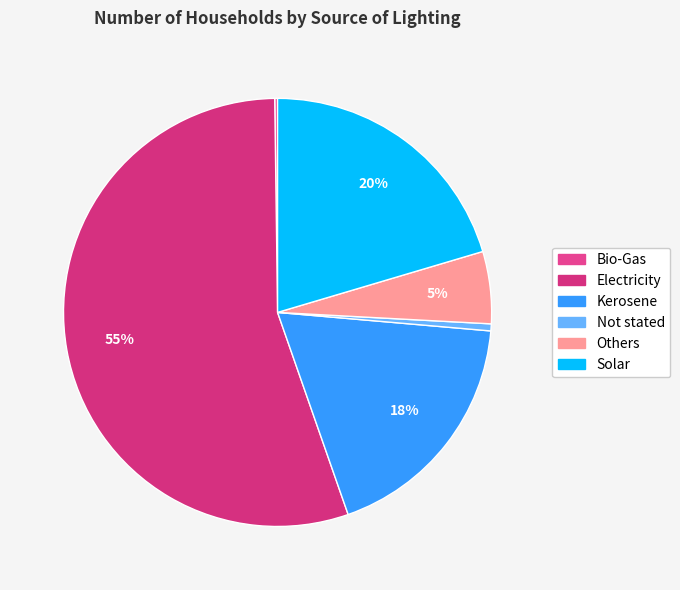

To the nearest percent, what portion does Electricity represent?

55%